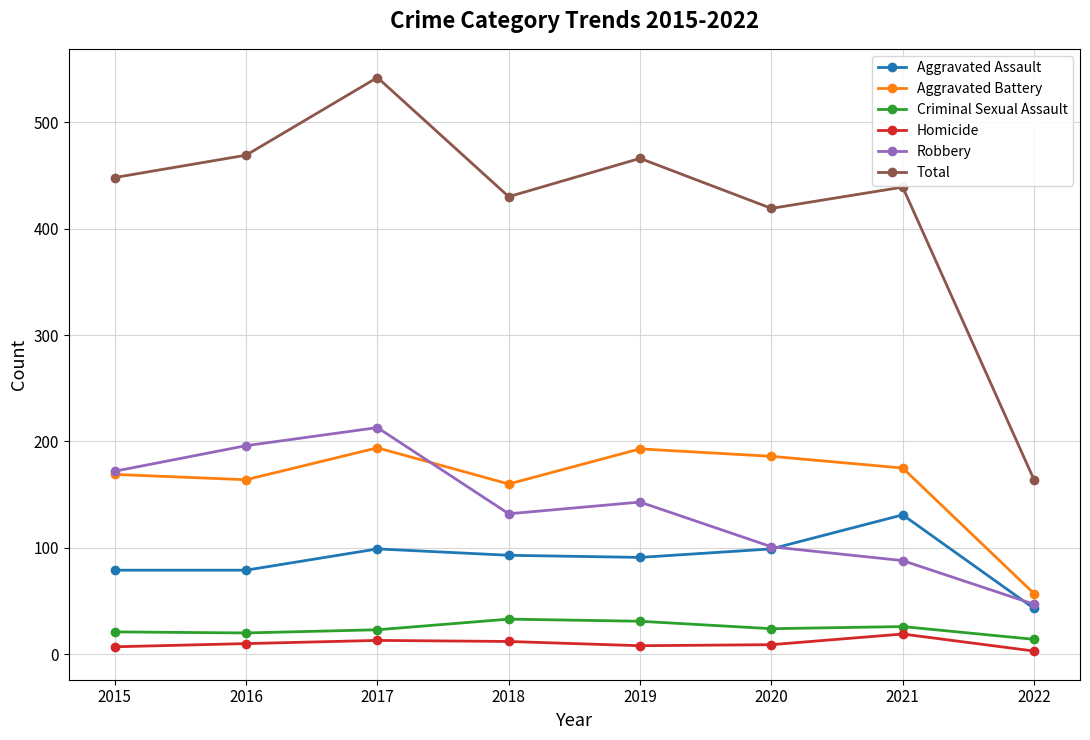

What is the difference between the highest and lowest values at 2017?

529